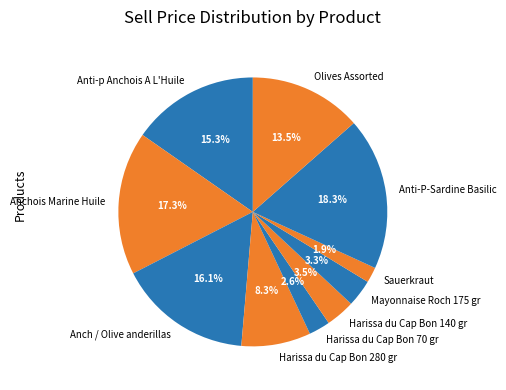

Combined, what portion of the pie is Mayonnaise Roch 175 gr and Anti-p Anchois A L'Huile?

18.6%